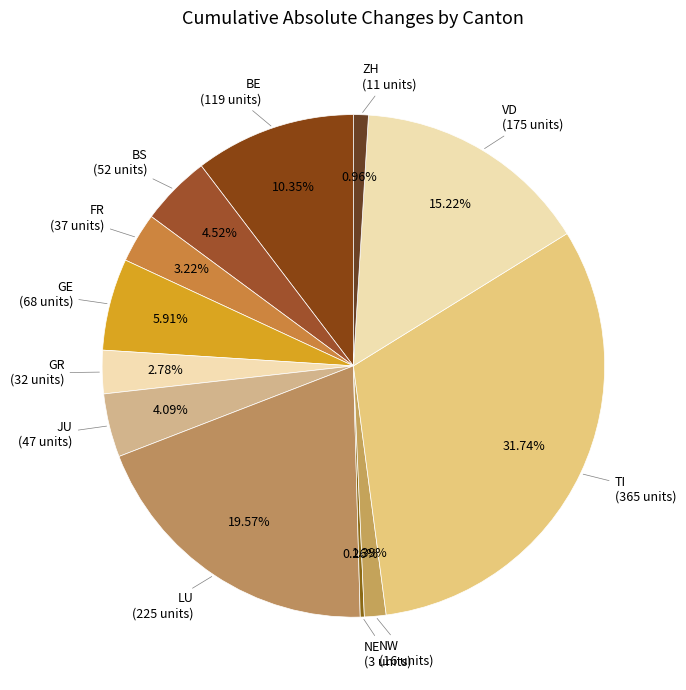

How many segments does this pie chart have?

12